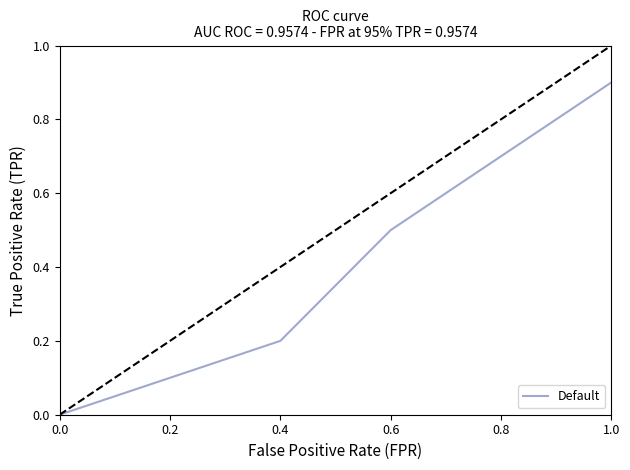

What is the difference between the values at 0.8 and 0.2?

0.6